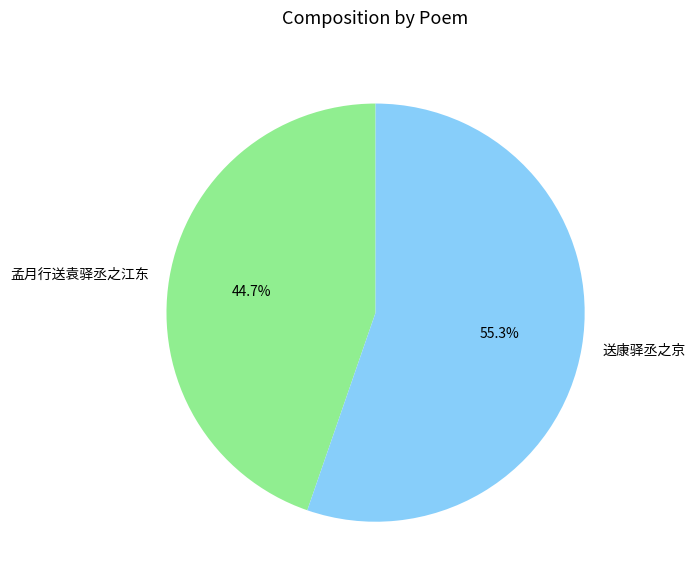

What percentage is the 孟月行送袁驿丞之江东 slice, to the nearest percent?

45%